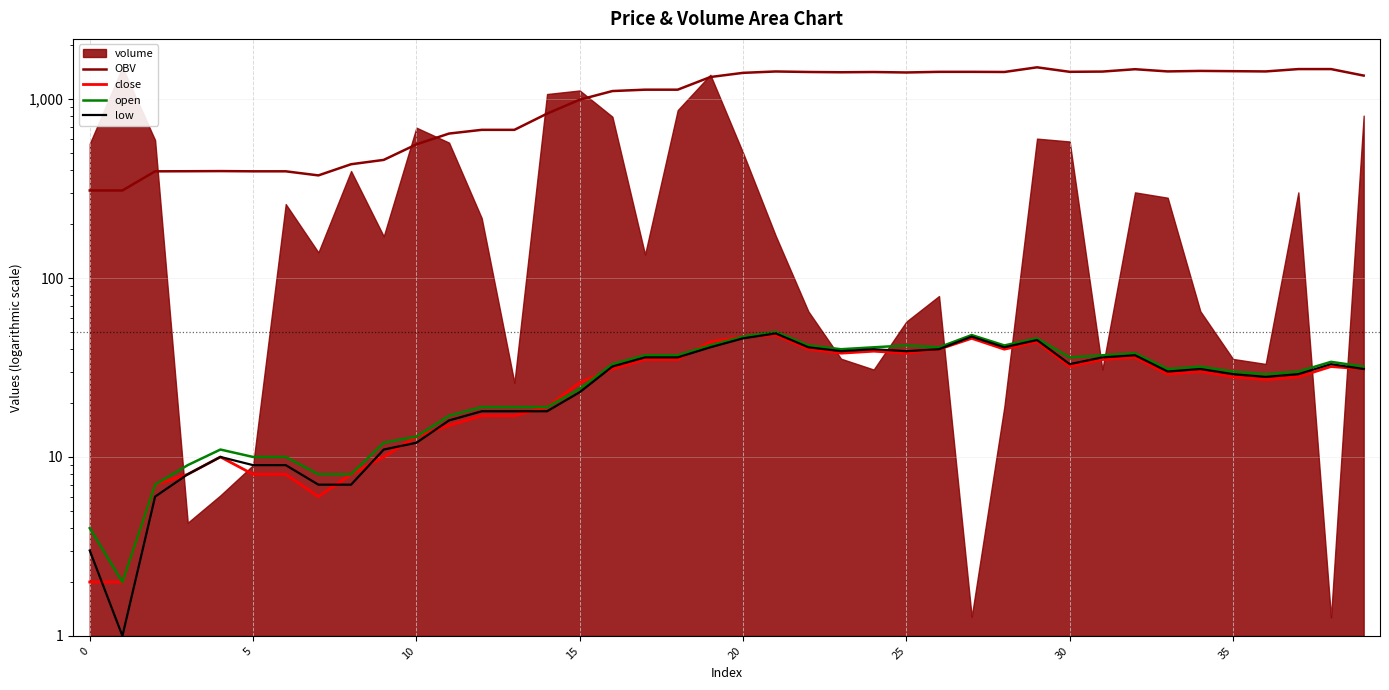

The low series shows 47.0 at 27. True or false?

True